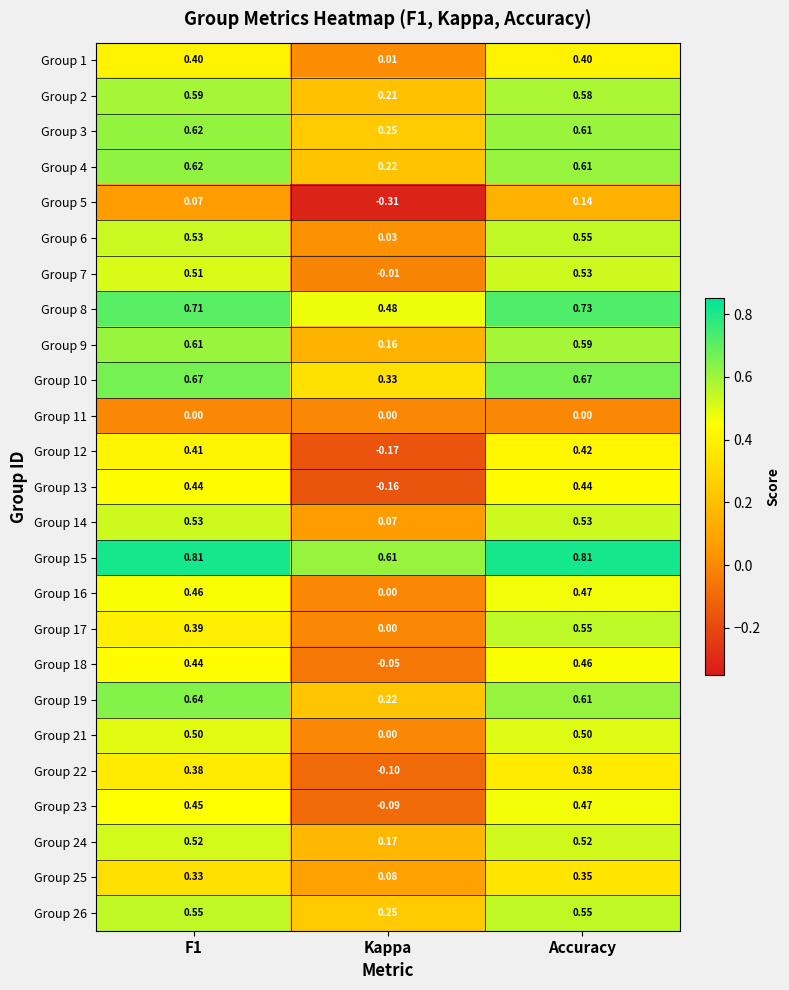

What is the total value across all series at F1?

12.2